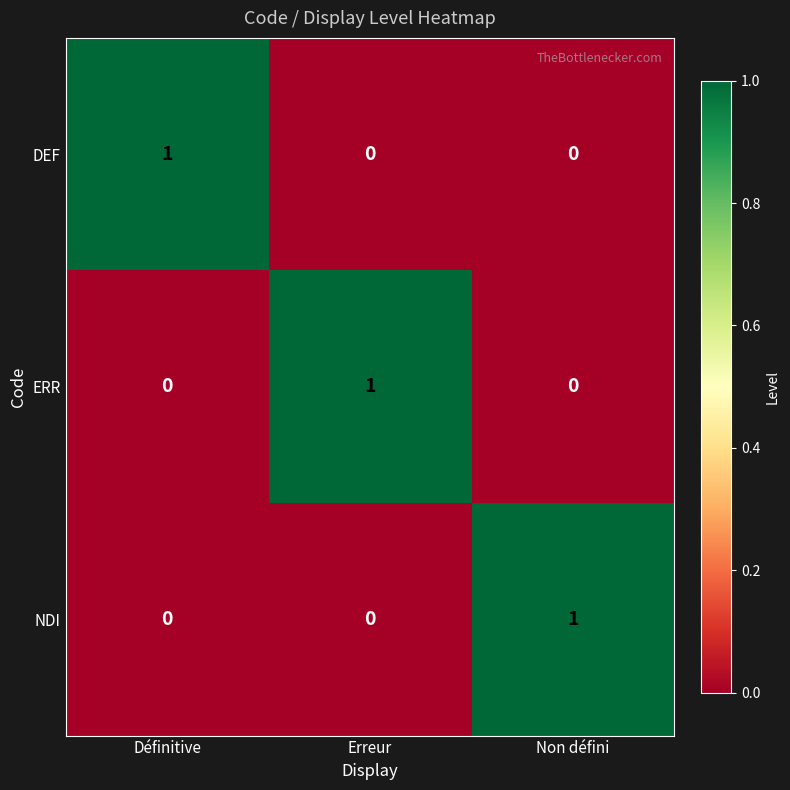

The value of ERR at Définitive is 1. True or false?

False